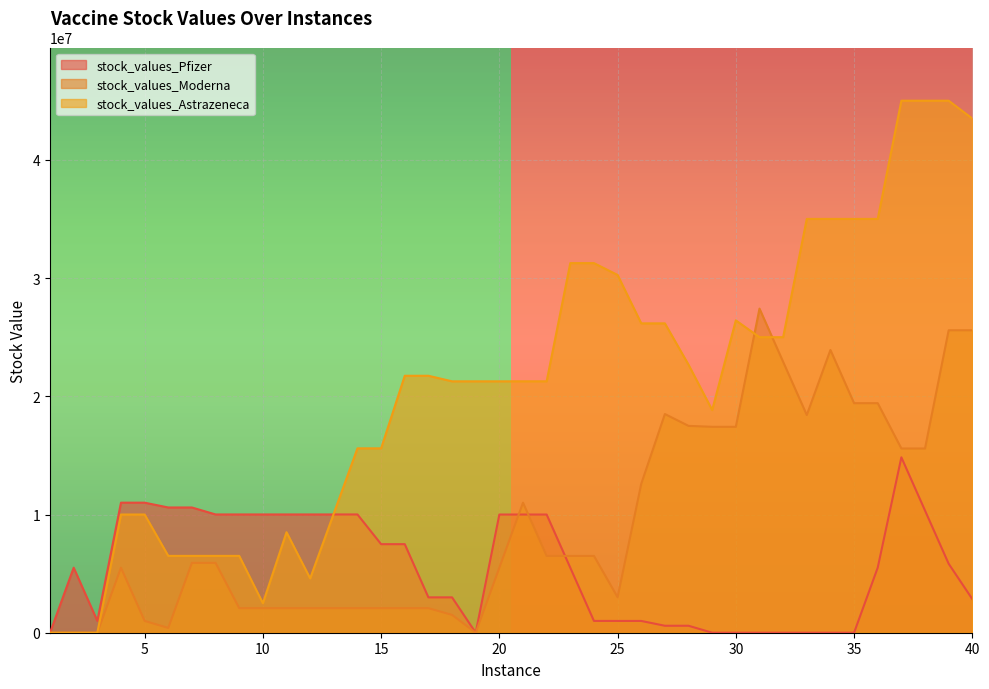

What is the spread (max minus min) of values at 30?

26420685